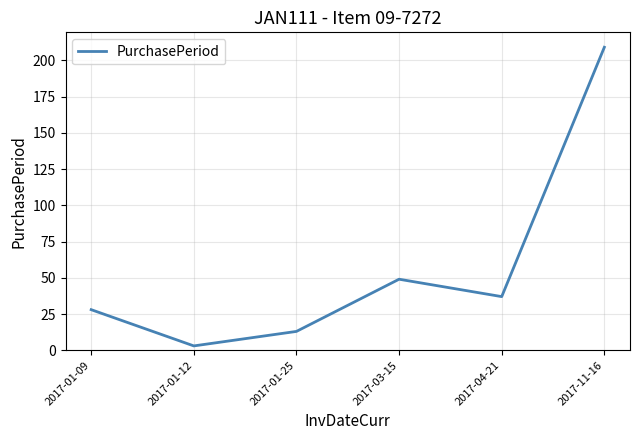

True or false: the data shows 13 at 2017-01-25.

True